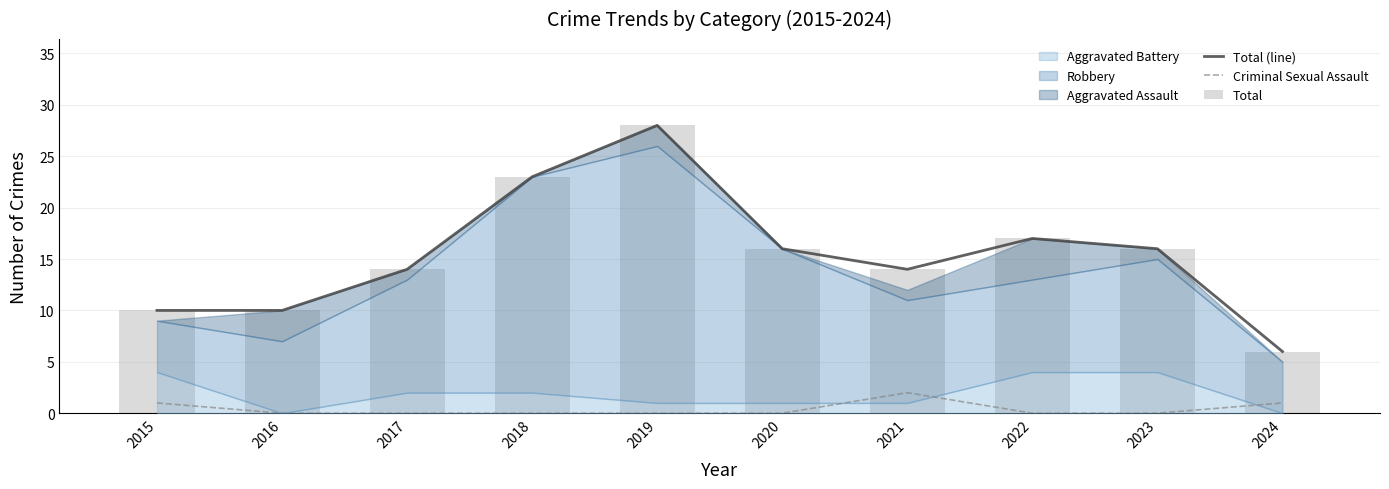

Which series has the largest range (max minus min)?

Total (line)